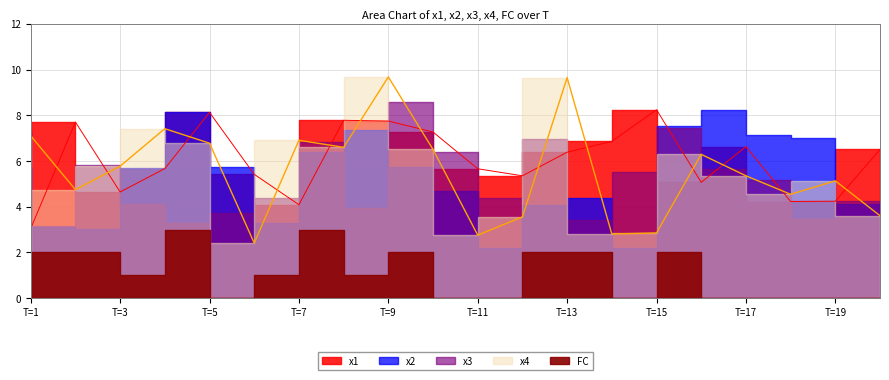

At how many categories does at least one series exceed 5?

20